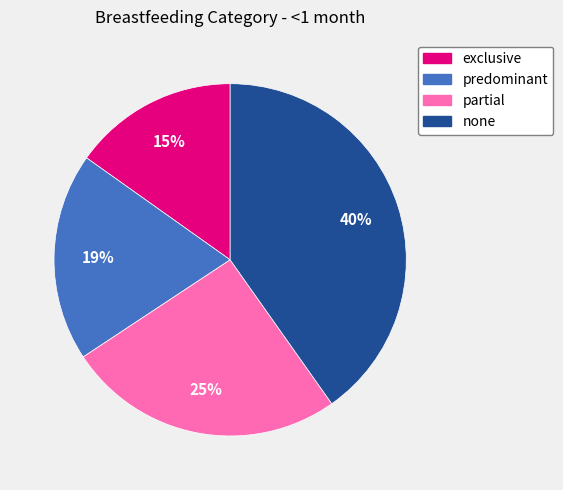

What is the ratio of the value at partial to the value at exclusive?

1.7